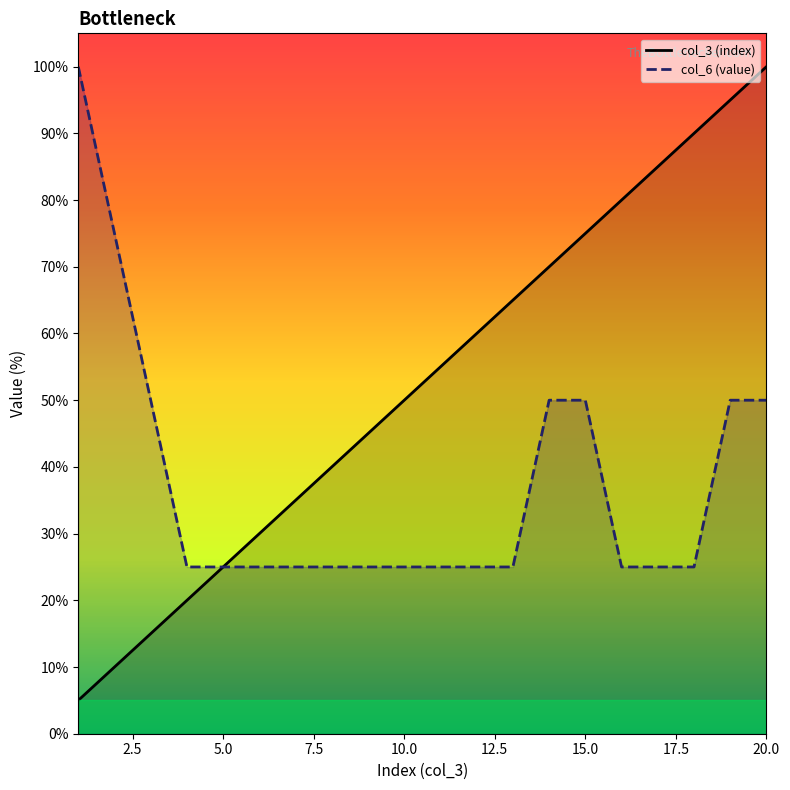

Reading left to right, what are all the values shown in this chart?

col_3 (index): 5.0	10.0	15.0	20.0	25.0	30.0	35.0	40.0	45.0	50.0	55.0	60.0	65.0	70.0	75.0	80.0	85.0	90.0	95.0	100.0
col_6 (value): 100.0	75.0	50.0	25.0	25.0	25.0	25.0	25.0	25.0	25.0	25.0	25.0	25.0	50.0	50.0	25.0	25.0	25.0	50.0	50.0